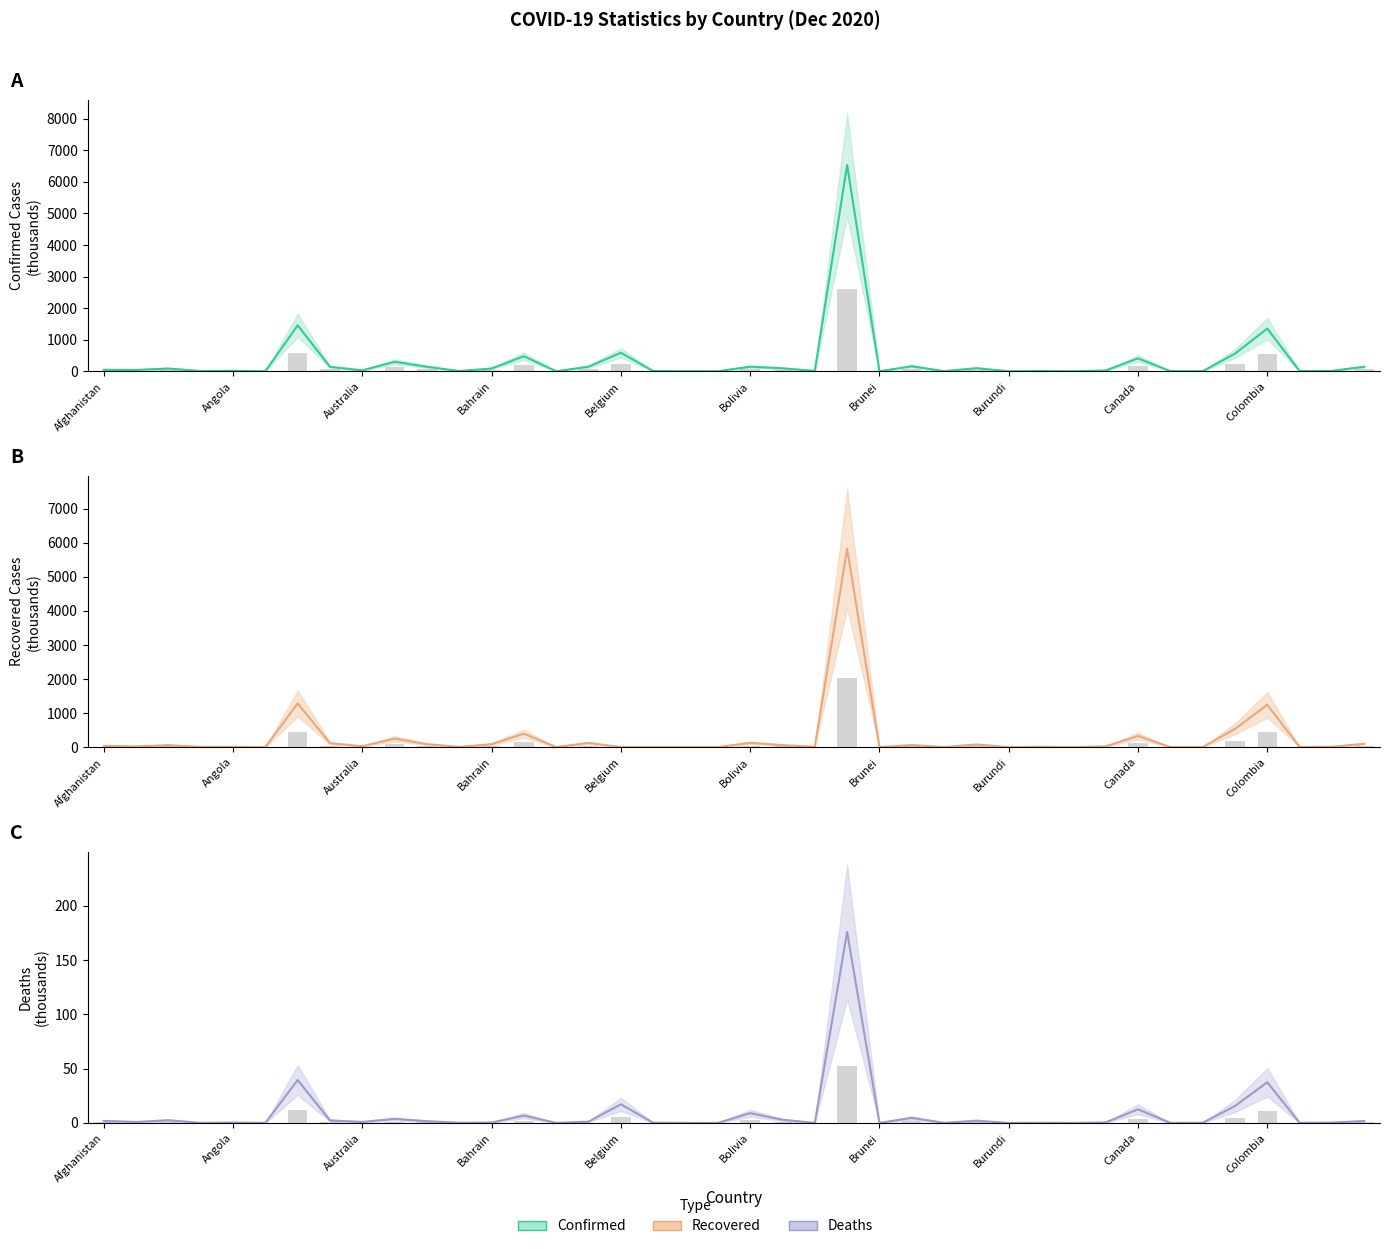

What position from the left is Congo (Brazzaville)?

38